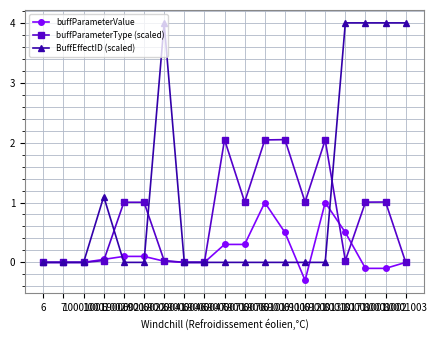

What is the difference between the maximum and second lowest values in the BuffEffectID (scaled) series?

4.0